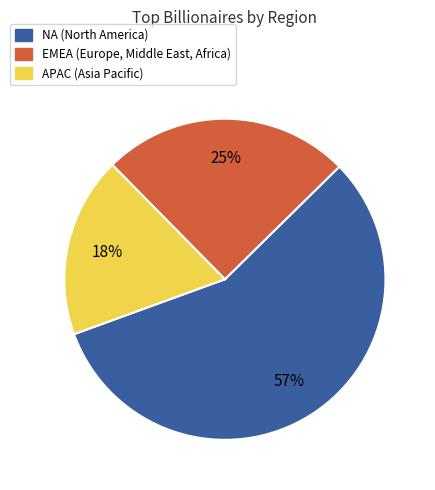

Does any single category account for the majority?

Yes